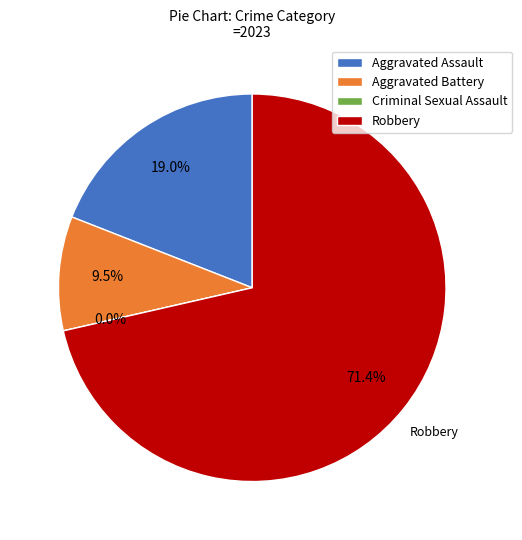

How many slices are in this pie chart?

4